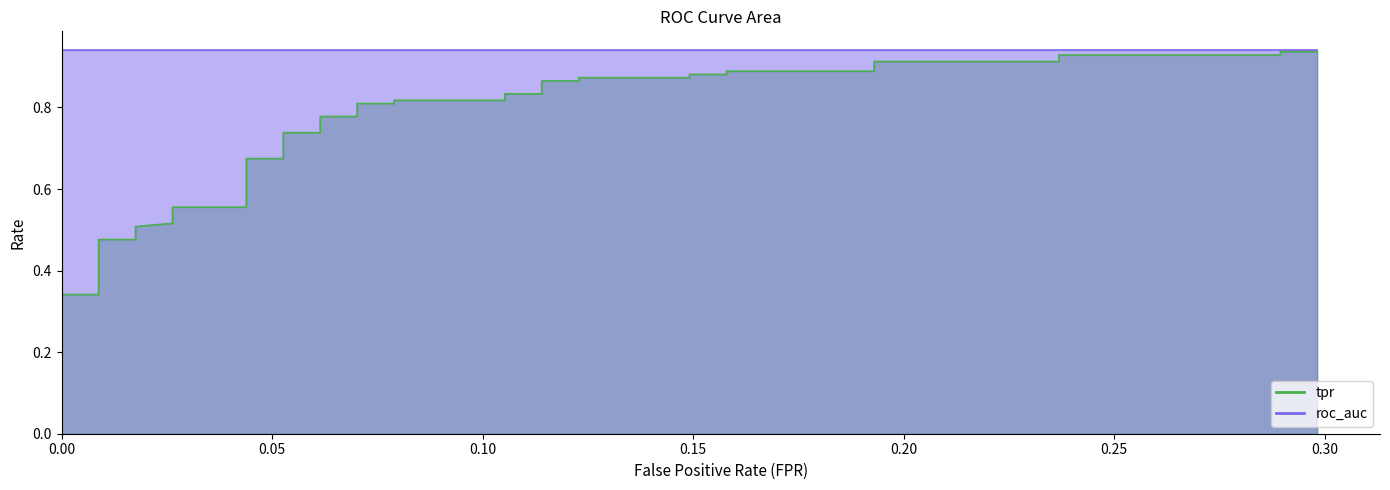

Which has a higher value, 30 or 39?

39